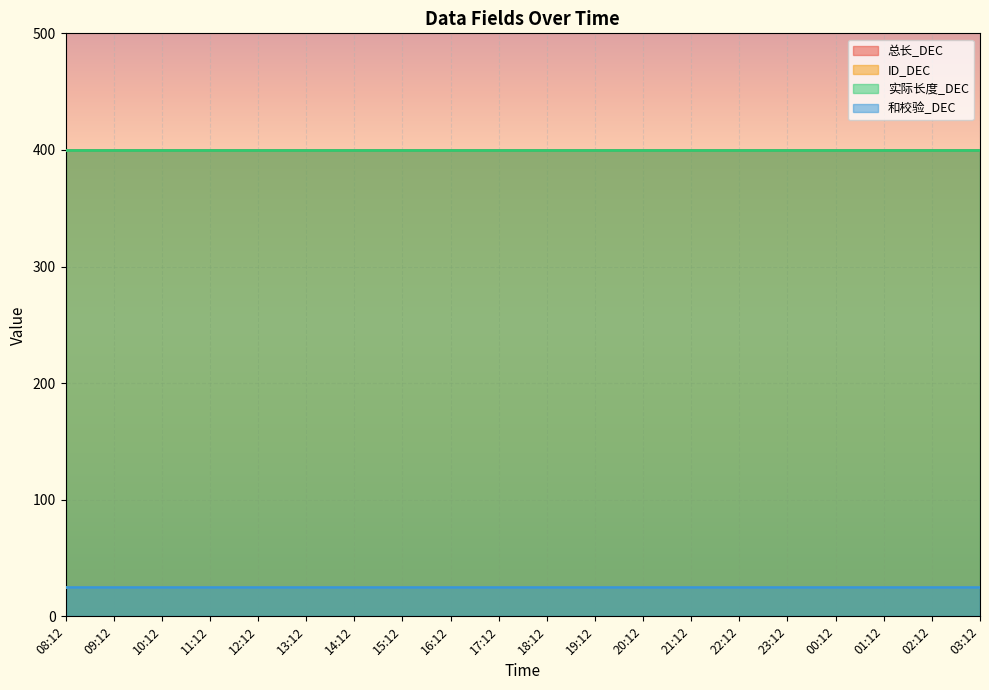

True or false: ID_DEC and 和校验_DEC cross at least once.

False